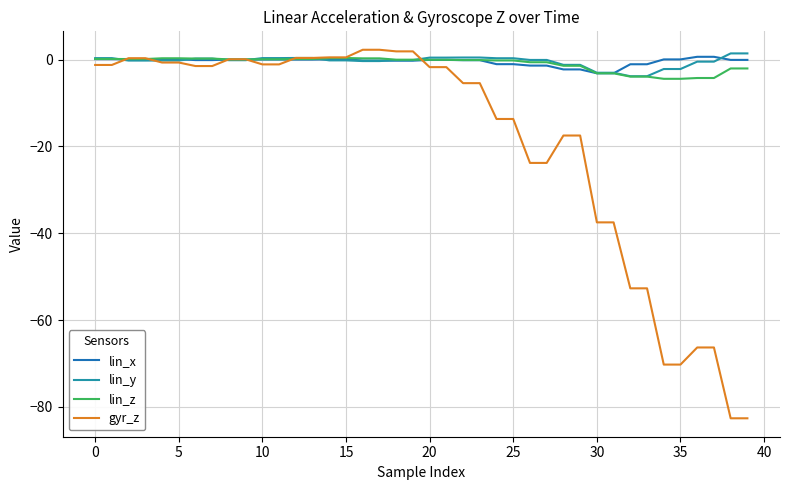

What is the smallest value displayed?

-82.6